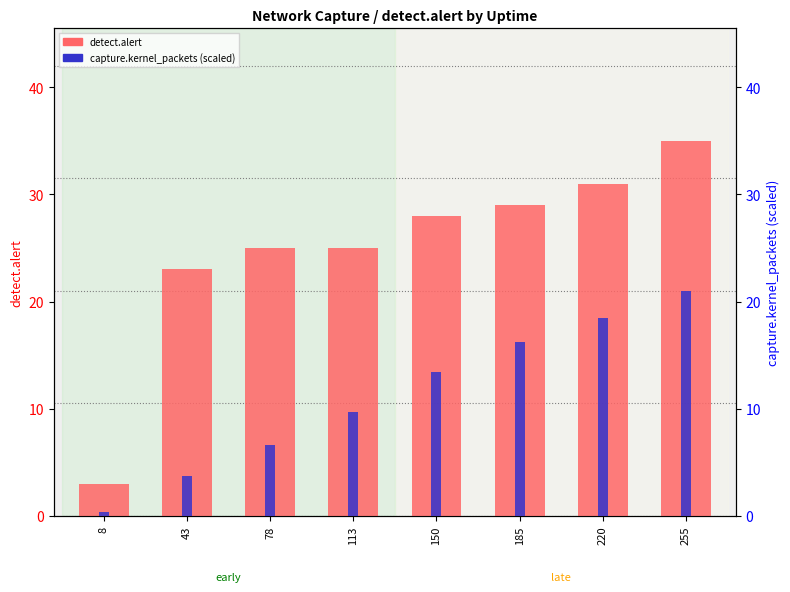

At which label does detect.alert first exceed 28?

185